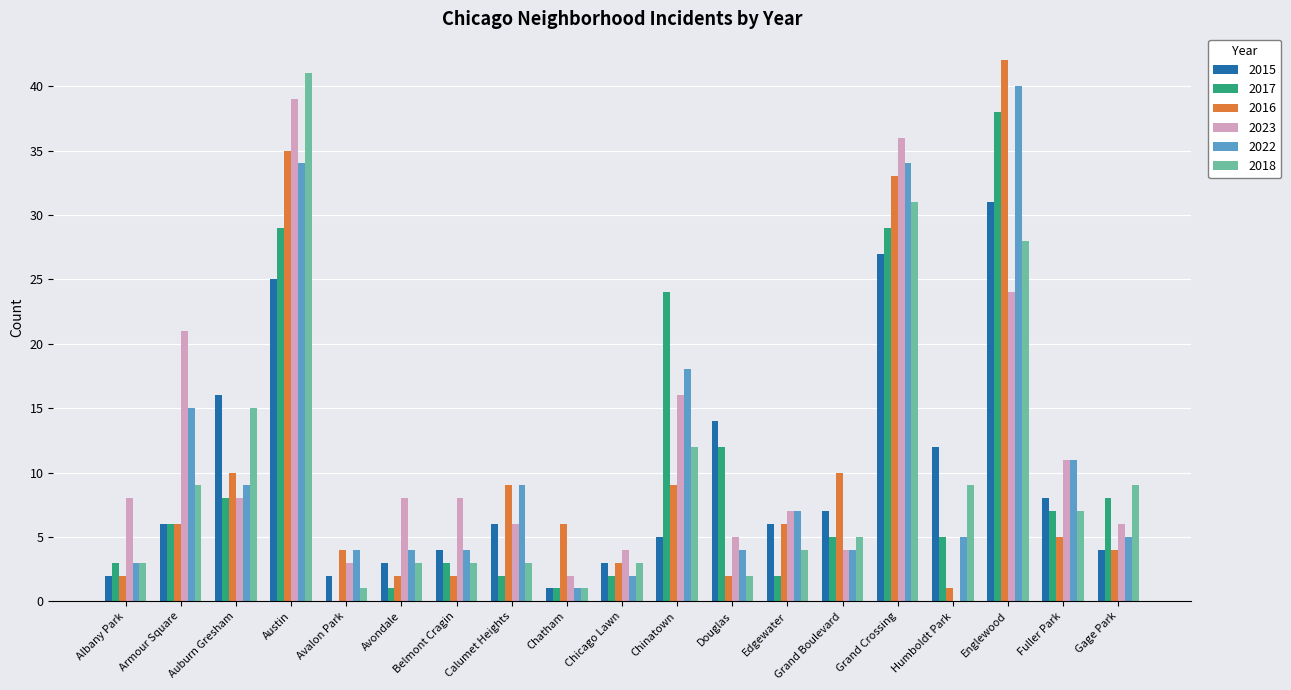

Reading left to right, what are all the values shown in this chart?

2015: Albany Park=2	Armour Square=6	Auburn Gresham=16	Austin=25	Avalon Park=2	Avondale=3	Belmont Cragin=4	Calumet Heights=6	Chatham=1	Chicago Lawn=3	Chinatown=5	Douglas=14	Edgewater=6	Grand Boulevard=7	Grand Crossing=27	Humboldt Park=12	Englewood=31	Fuller Park=8	Gage Park=4
2017: Albany Park=3	Armour Square=6	Auburn Gresham=8	Austin=29	Avalon Park=0	Avondale=1	Belmont Cragin=3	Calumet Heights=2	Chatham=1	Chicago Lawn=2	Chinatown=24	Douglas=12	Edgewater=2	Grand Boulevard=5	Grand Crossing=29	Humboldt Park=5	Englewood=38	Fuller Park=7	Gage Park=8
2016: Albany Park=2	Armour Square=6	Auburn Gresham=10	Austin=35	Avalon Park=4	Avondale=2	Belmont Cragin=2	Calumet Heights=9	Chatham=6	Chicago Lawn=3	Chinatown=9	Douglas=2	Edgewater=6	Grand Boulevard=10	Grand Crossing=33	Humboldt Park=1	Englewood=42	Fuller Park=5	Gage Park=4
2023: Albany Park=8	Armour Square=21	Auburn Gresham=8	Austin=39	Avalon Park=3	Avondale=8	Belmont Cragin=8	Calumet Heights=6	Chatham=2	Chicago Lawn=4	Chinatown=16	Douglas=5	Edgewater=7	Grand Boulevard=4	Grand Crossing=36	Humboldt Park=0	Englewood=24	Fuller Park=11	Gage Park=6
2022: Albany Park=3	Armour Square=15	Auburn Gresham=9	Austin=34	Avalon Park=4	Avondale=4	Belmont Cragin=4	Calumet Heights=9	Chatham=1	Chicago Lawn=2	Chinatown=18	Douglas=4	Edgewater=7	Grand Boulevard=4	Grand Crossing=34	Humboldt Park=5	Englewood=40	Fuller Park=11	Gage Park=5
2018: Albany Park=3	Armour Square=9	Auburn Gresham=15	Austin=41	Avalon Park=1	Avondale=3	Belmont Cragin=3	Calumet Heights=3	Chatham=1	Chicago Lawn=3	Chinatown=12	Douglas=2	Edgewater=4	Grand Boulevard=5	Grand Crossing=31	Humboldt Park=9	Englewood=28	Fuller Park=7	Gage Park=9